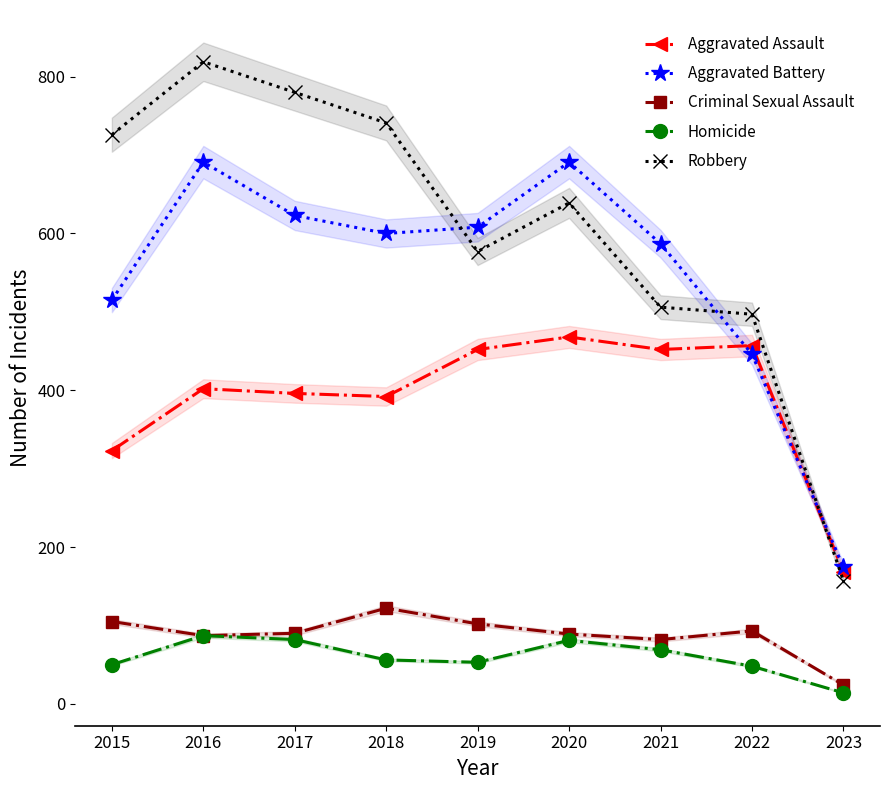

What is the minimum value shown in the chart?

14